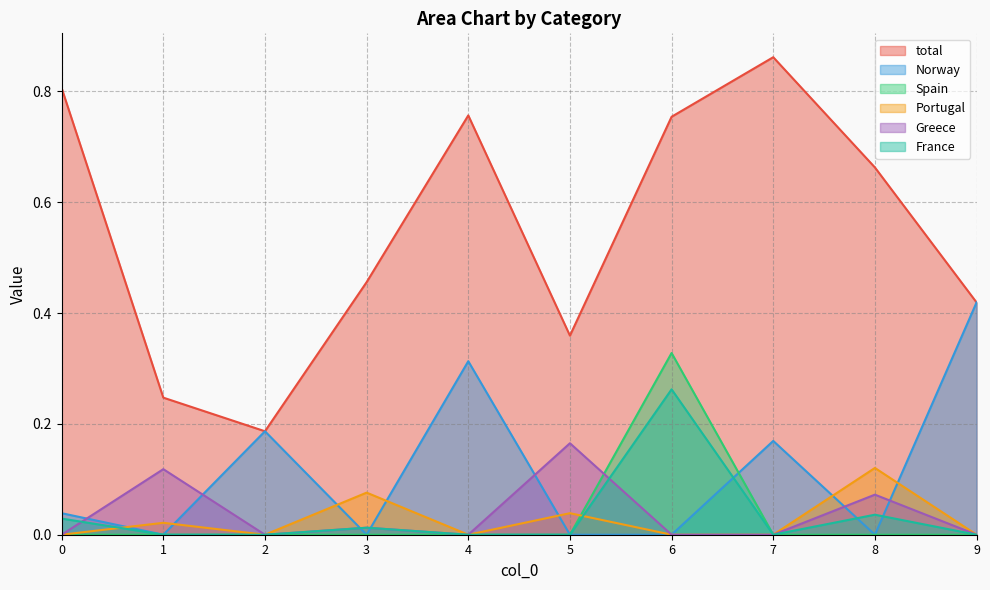

Reading left to right, what are all the values shown in this chart?

total: 0=0.8	1=0.2	2=0.2	3=0.5	4=0.8	5=0.4	6=0.8	7=0.9	8=0.7	9=0.4
Norway: 0=0.0	1=0.0	2=0.2	3=0.0	4=0.3	5=0.0	6=0.0	7=0.2	8=0.0	9=0.4
Spain: 0=0.0	1=0.0	2=0.0	3=0.0	4=0.0	5=0.0	6=0.3	7=0.0	8=0.0	9=0.0
Portugal: 0=0.0	1=0.0	2=0.0	3=0.1	4=0.0	5=0.0	6=0.0	7=0.0	8=0.1	9=0.0
Greece: 0=0.0	1=0.1	2=0.0	3=0.0	4=0.0	5=0.2	6=0.0	7=0.0	8=0.1	9=0.0
France: 0=0.0	1=0.0	2=0.0	3=0.0	4=0.0	5=0.0	6=0.3	7=0.0	8=0.0	9=0.0